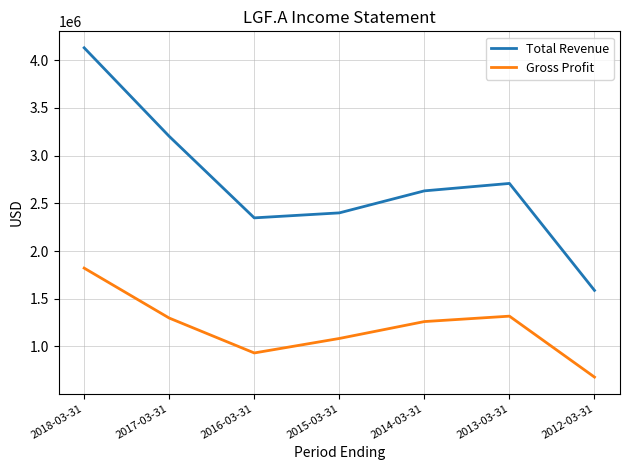

List the series in order of their peak value, highest first.

Total Revenue, Gross Profit